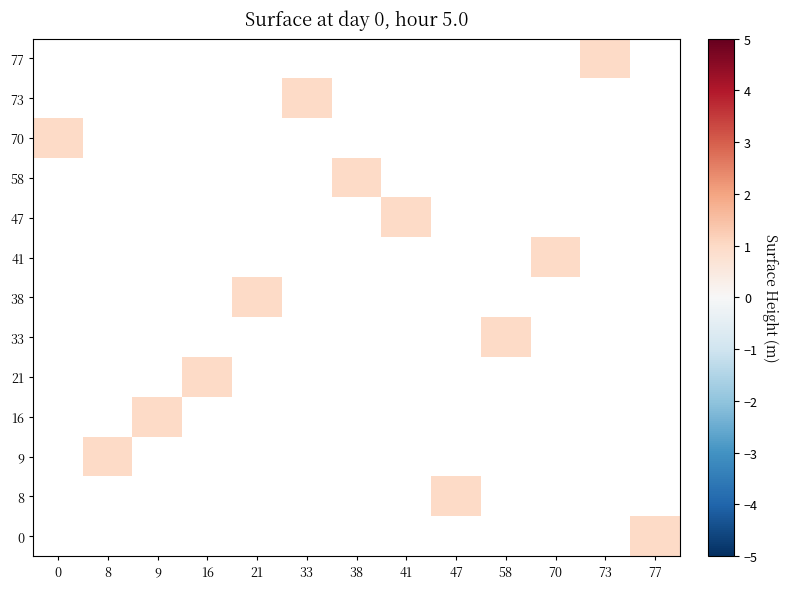

What is the minimum value shown in the chart?

1.0